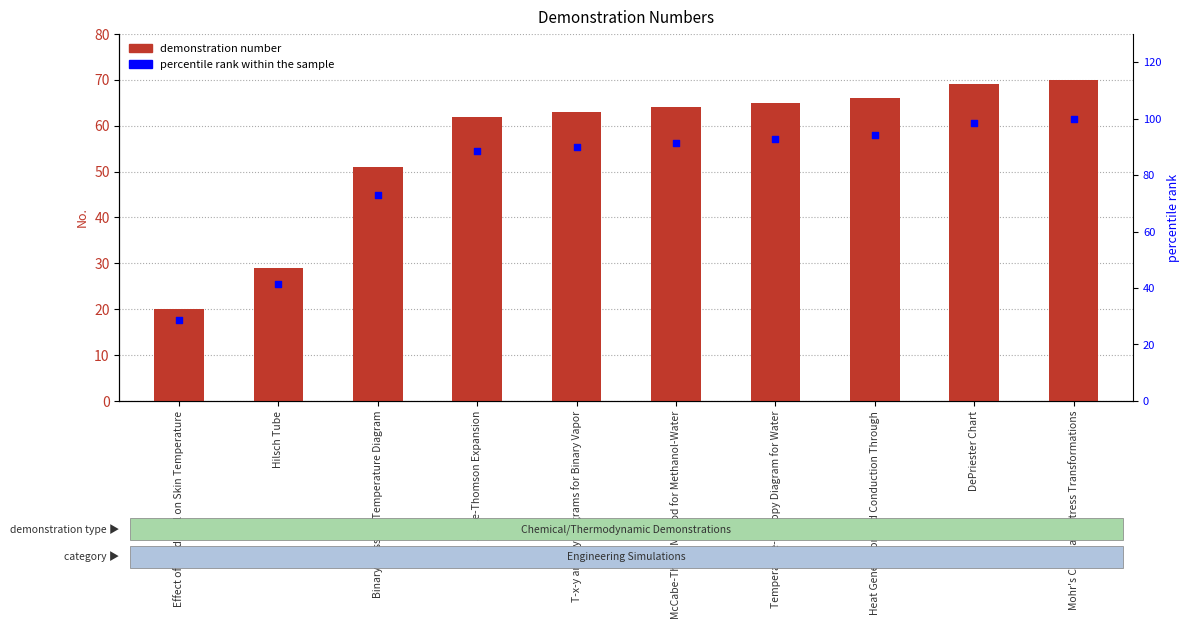

What is the total value across all series at DePriester Chart?

167.6